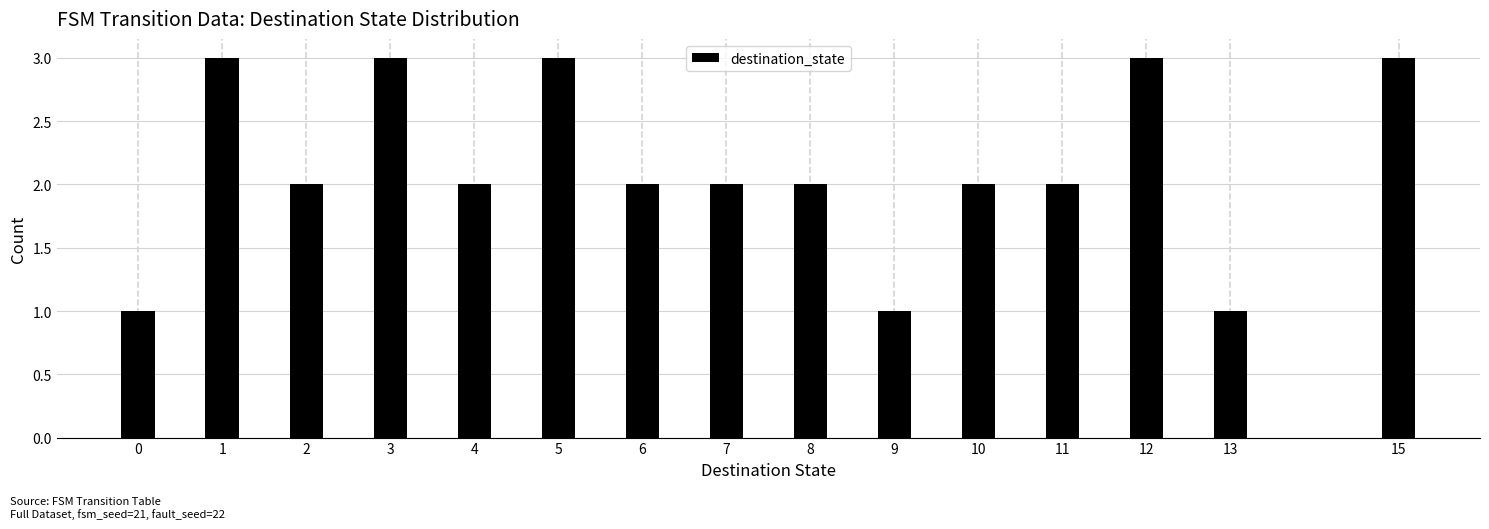

Reading right to left, list all the values displayed in this chart.

15=3	13=1	12=3	11=2	10=2	9=1	8=2	7=2	6=2	5=3	4=2	3=3	2=2	1=3	0=1